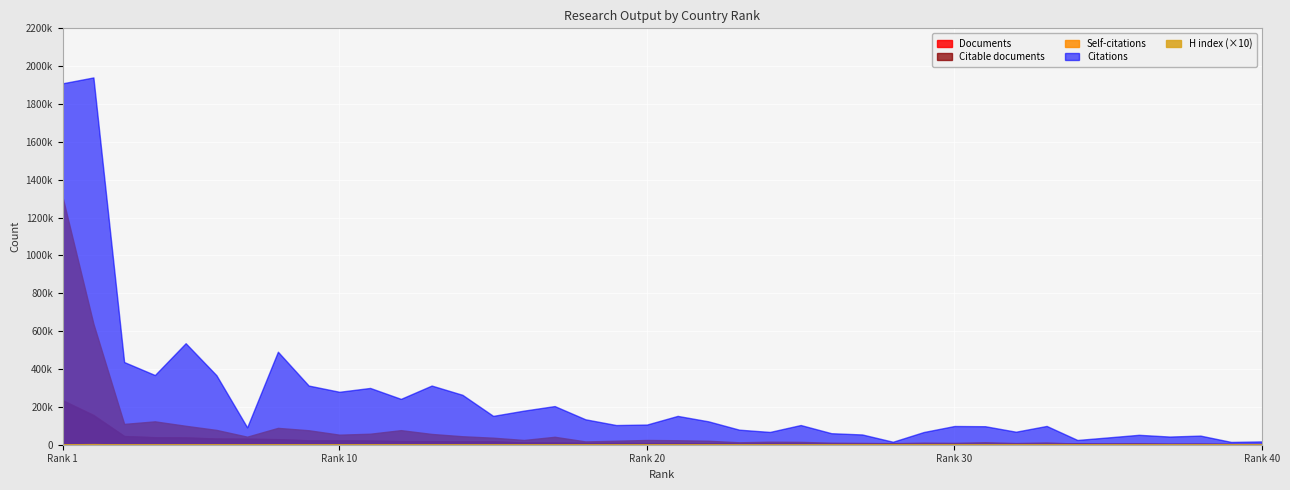

At which category is the sum across all series the highest?

1